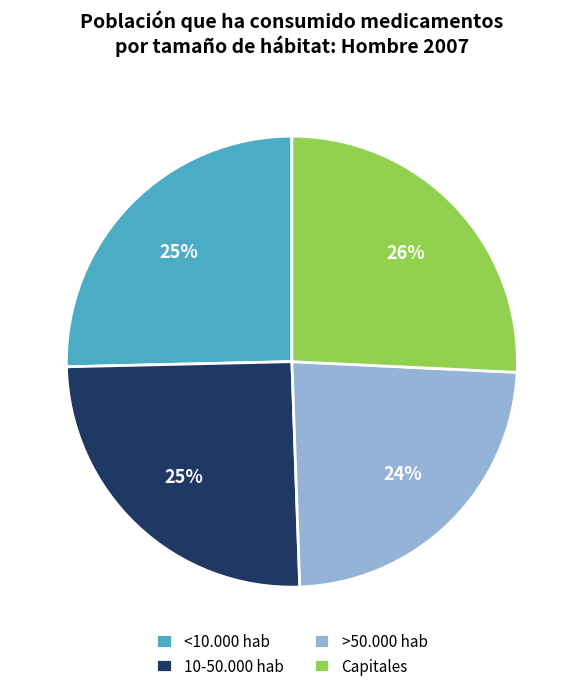

Is the sum of 10-50.000 hab and Capitales greater than half?

Yes